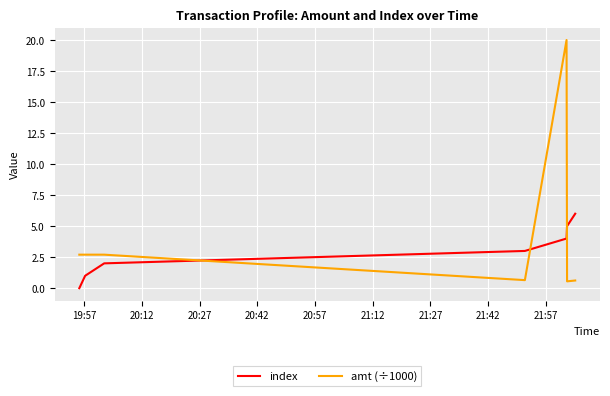

At how many categories does at least one series exceed 18?

1